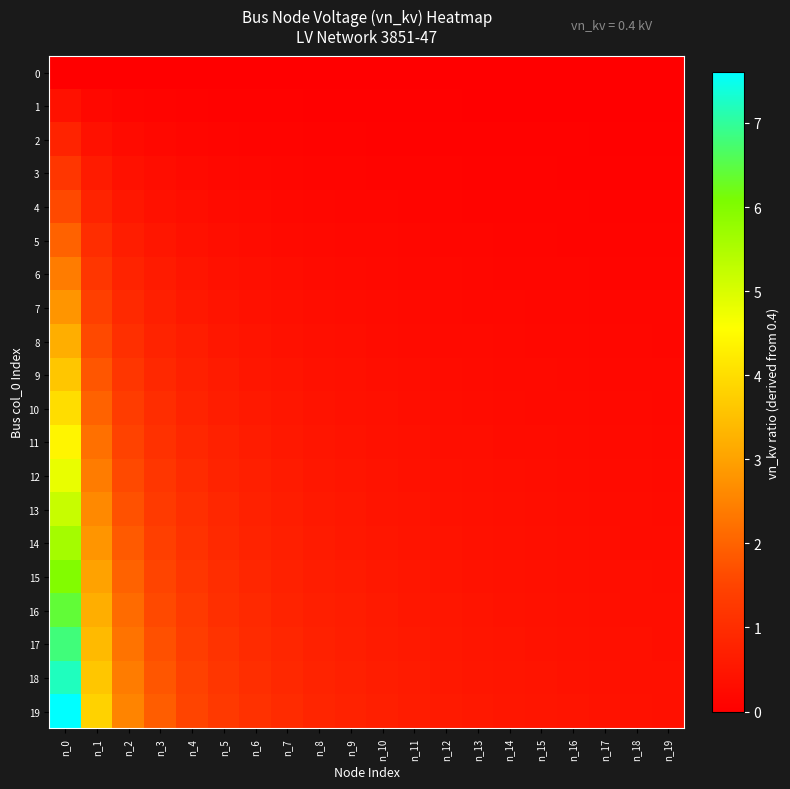

At which category does the chart reach its peak across all series?

n_0